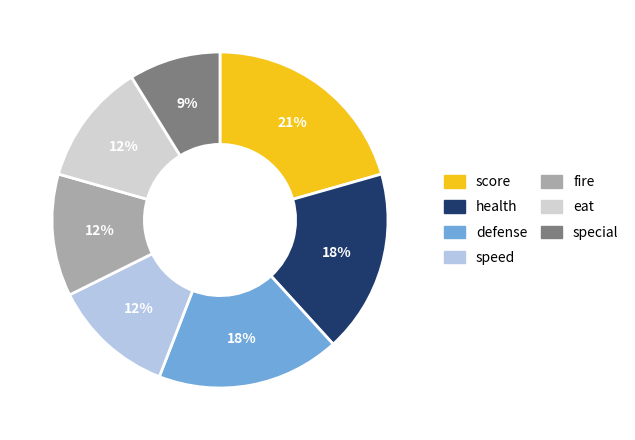

Count the number of slices in the pie.

7